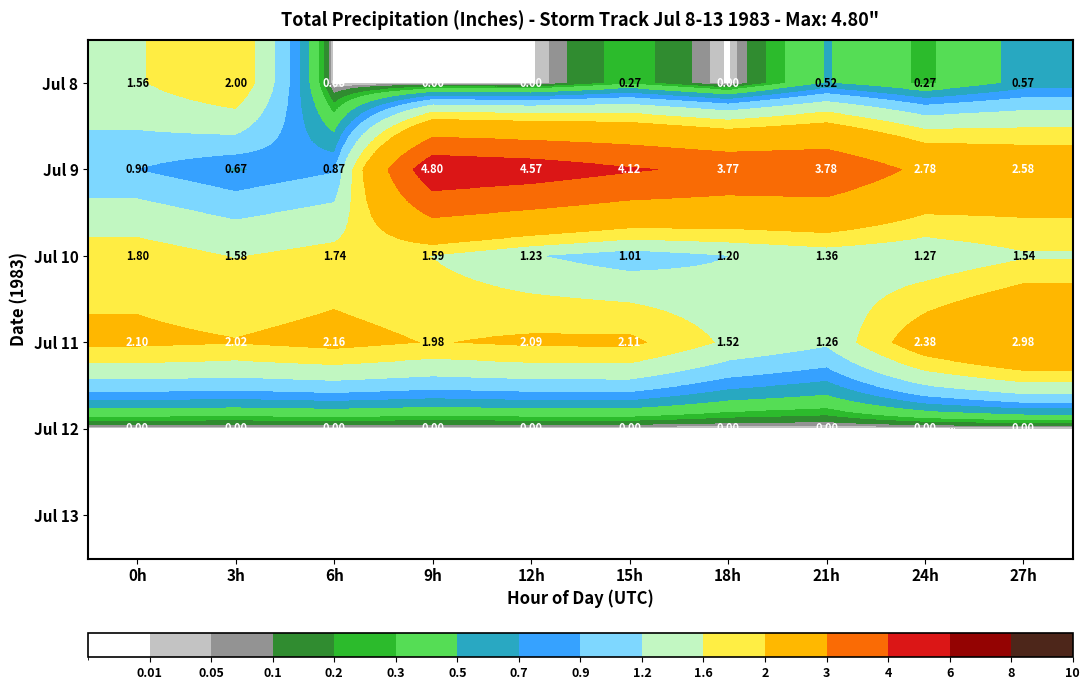

Which series has the largest total across all categories?

Jul 9